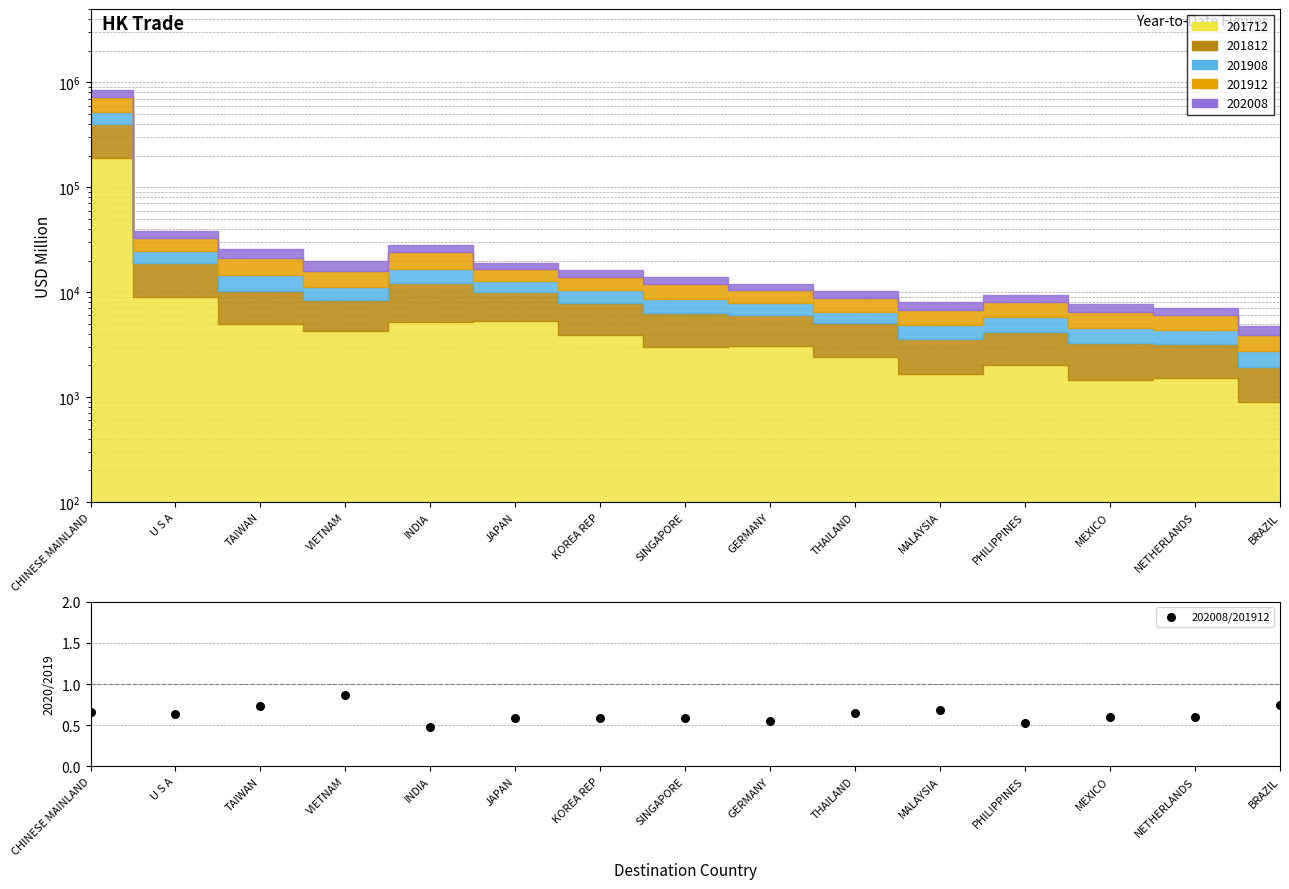

What is the change in value from CHINESE MAINLAND to VIETNAM?

+0.2